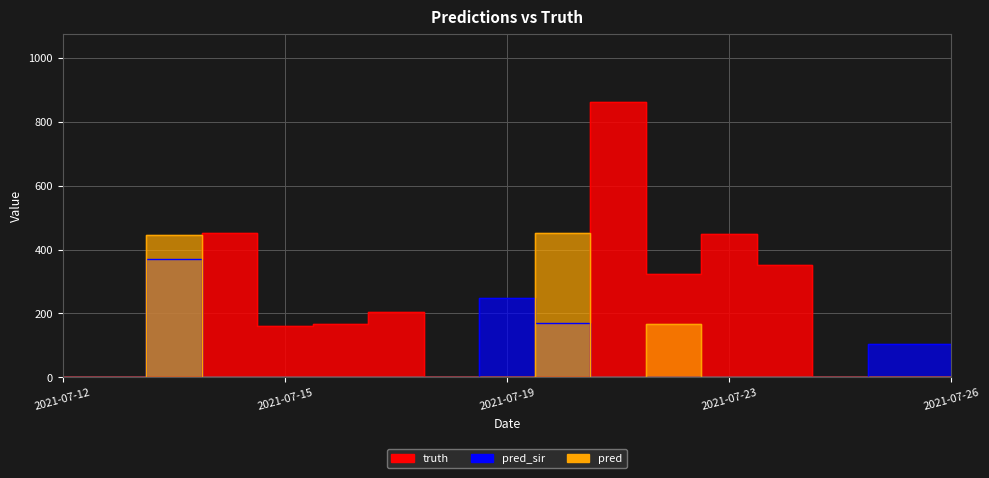

Between 2021-07-12 and 2021-07-17, which series saw the biggest shift?

truth